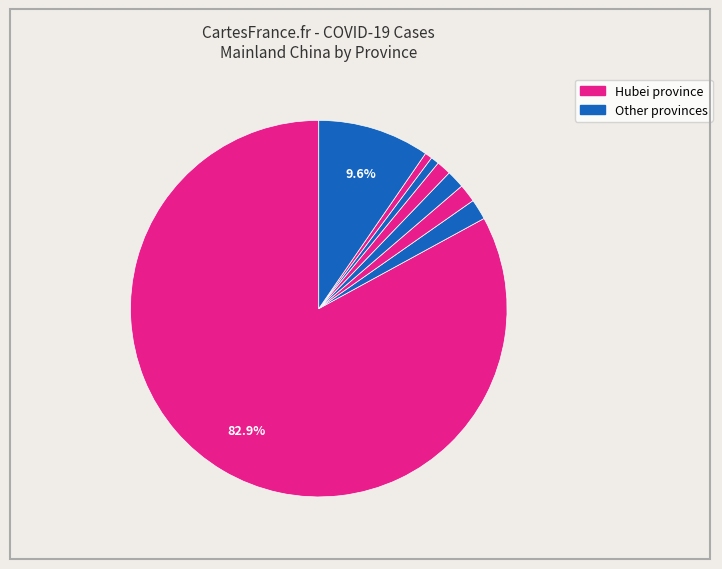

Does any single category account for the majority?

Yes